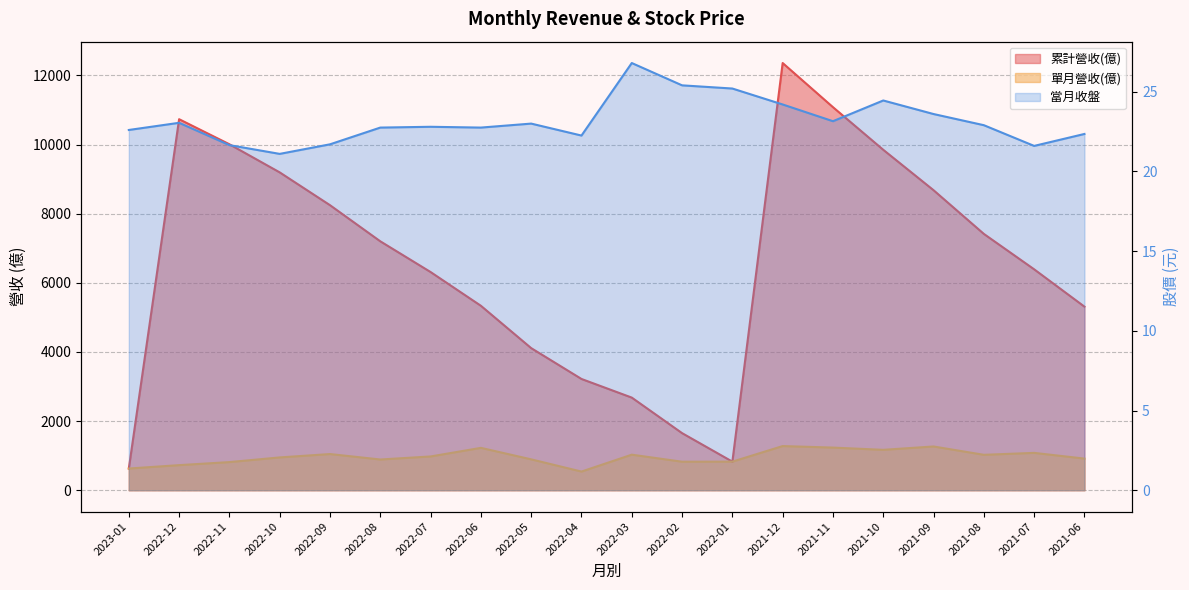

What is the highest value of the 當月收盤 series?

26.8